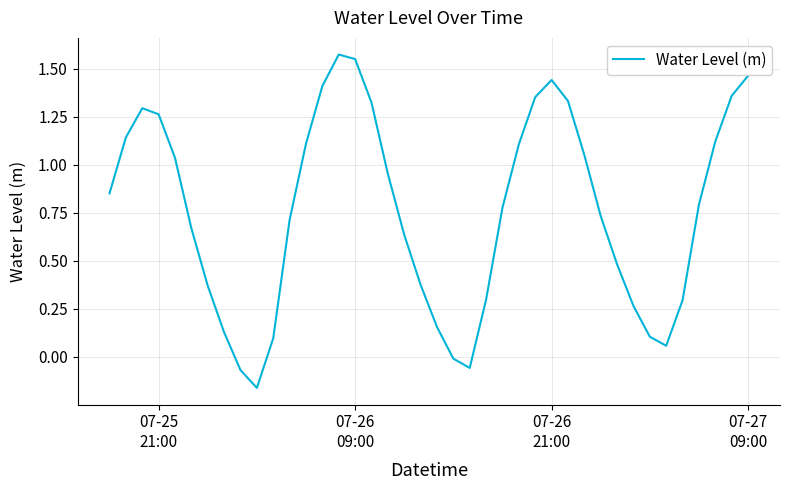

What is the difference between the maximum and minimum values?

1.7